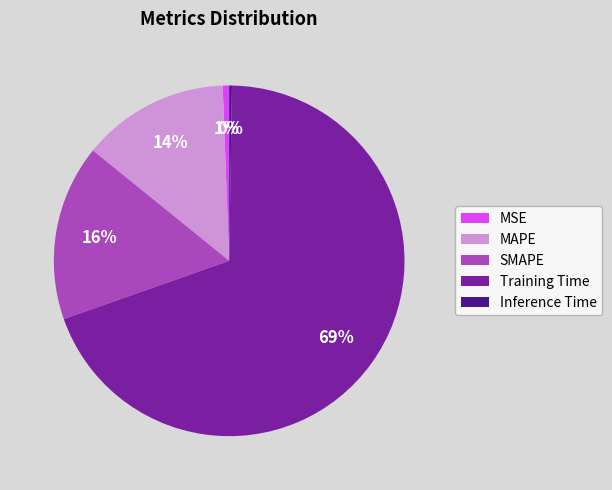

True or false: SMAPE accounts for 16% of the total.

True